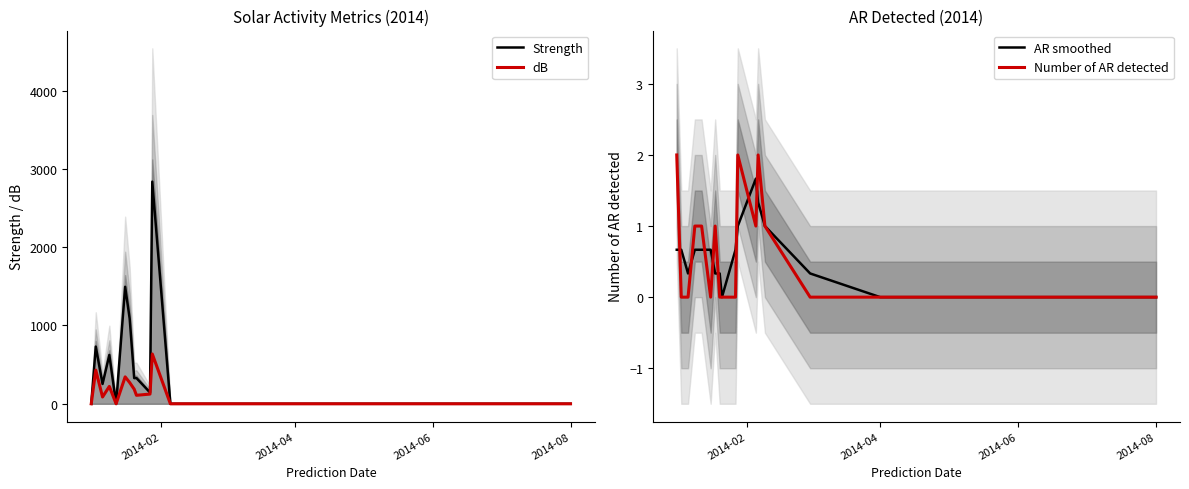

How many interior local valleys does the Strength series have?

4